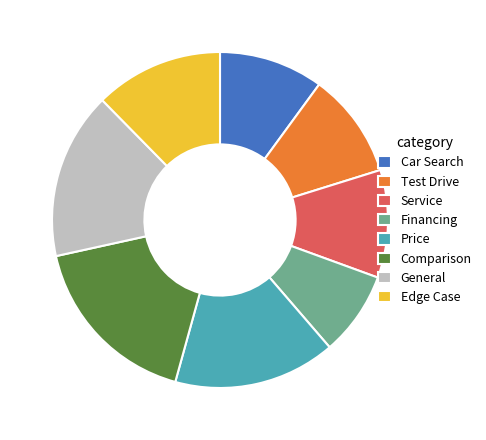

What is the ratio of the value at Test Drive to the value at Comparison?

0.6